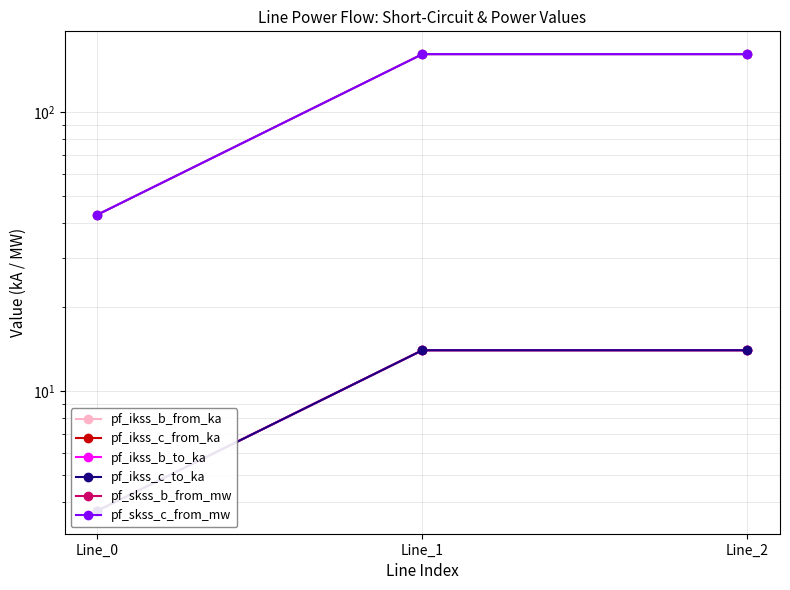

What is the highest value of the pf_ikss_b_from_ka series?

14.0